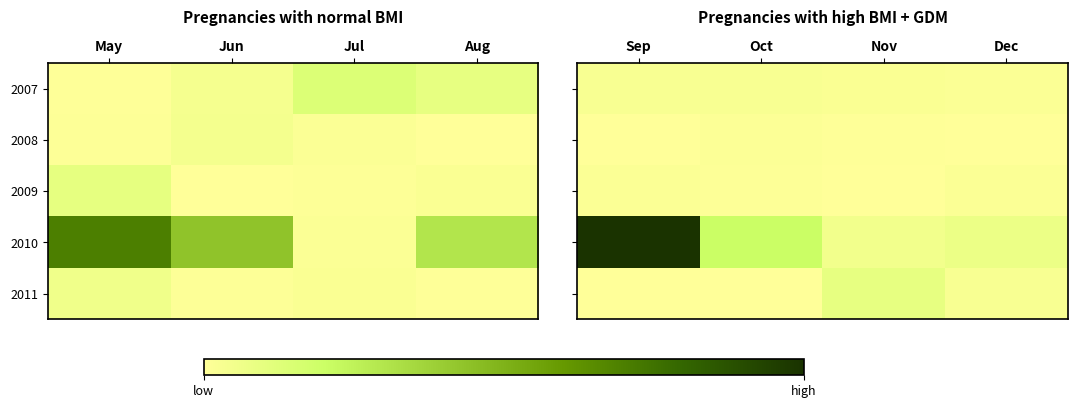

What is the average value of the 2010 series?

58646